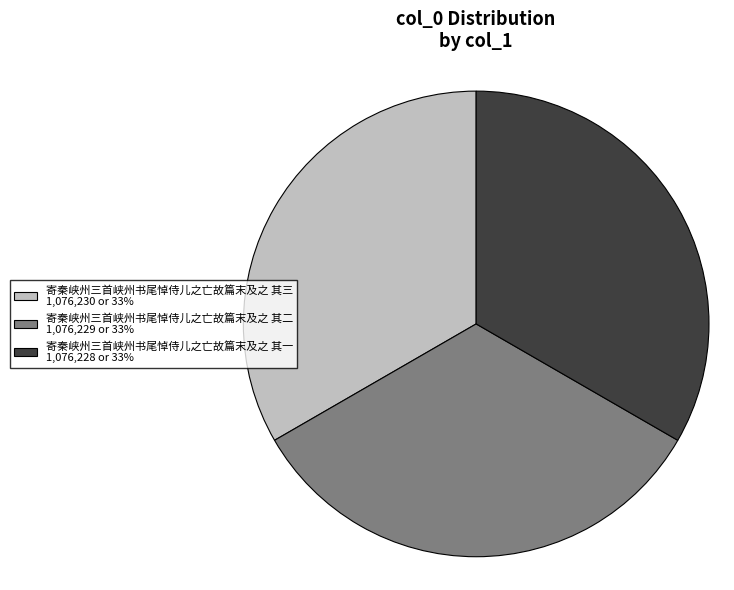

Does any single category account for the majority?

No